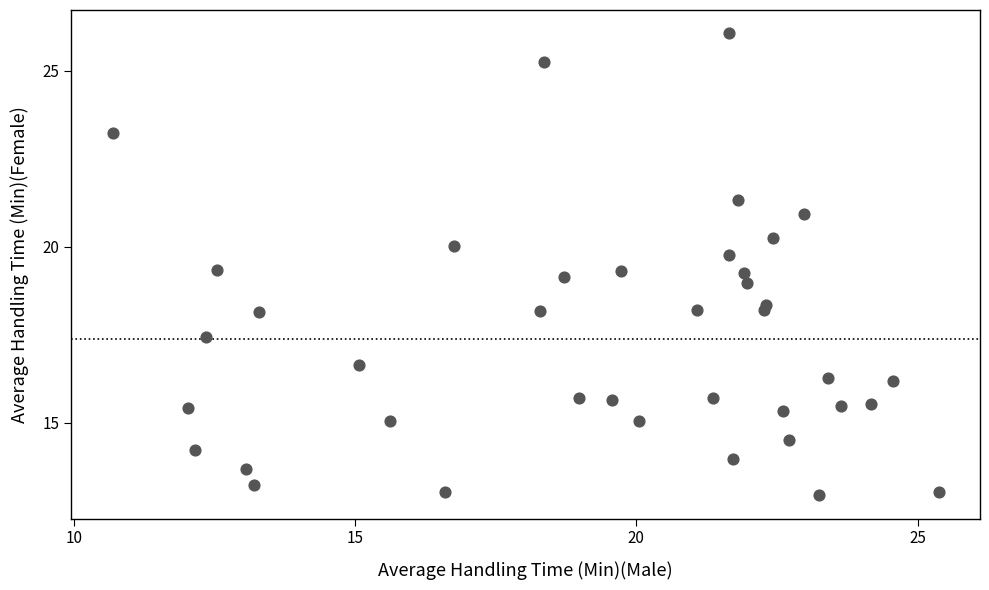

What is the range of X values (max minus min)?

14.7